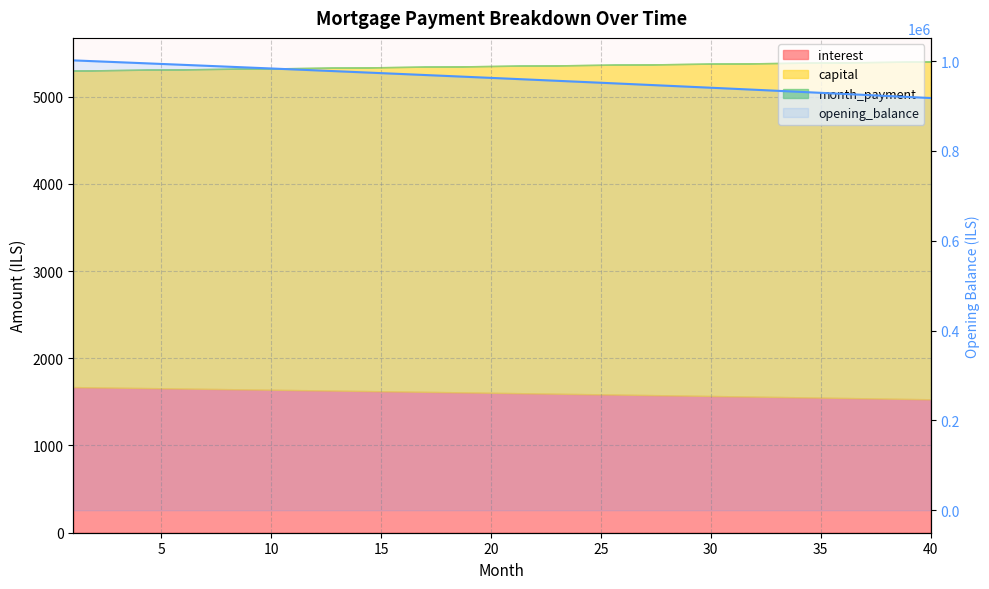

What is the value of the 14th point from the left?

975375.3